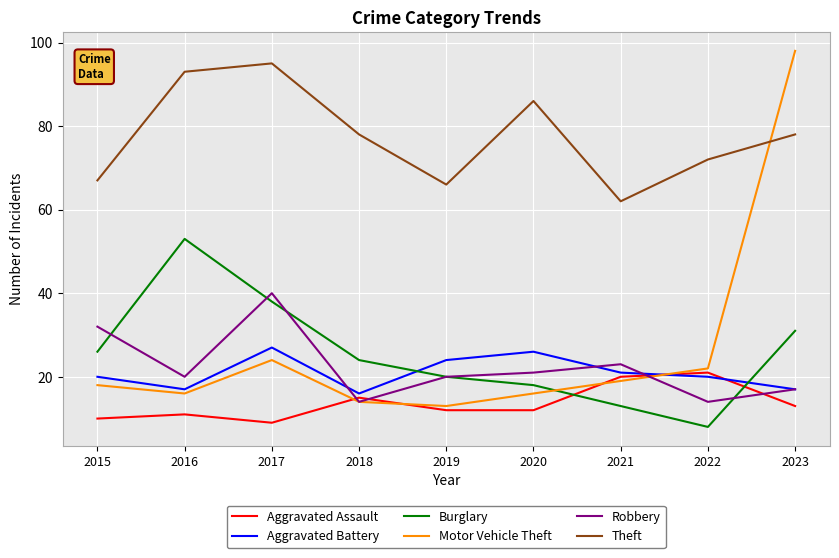

How many interior local valleys does the Robbery series have?

3